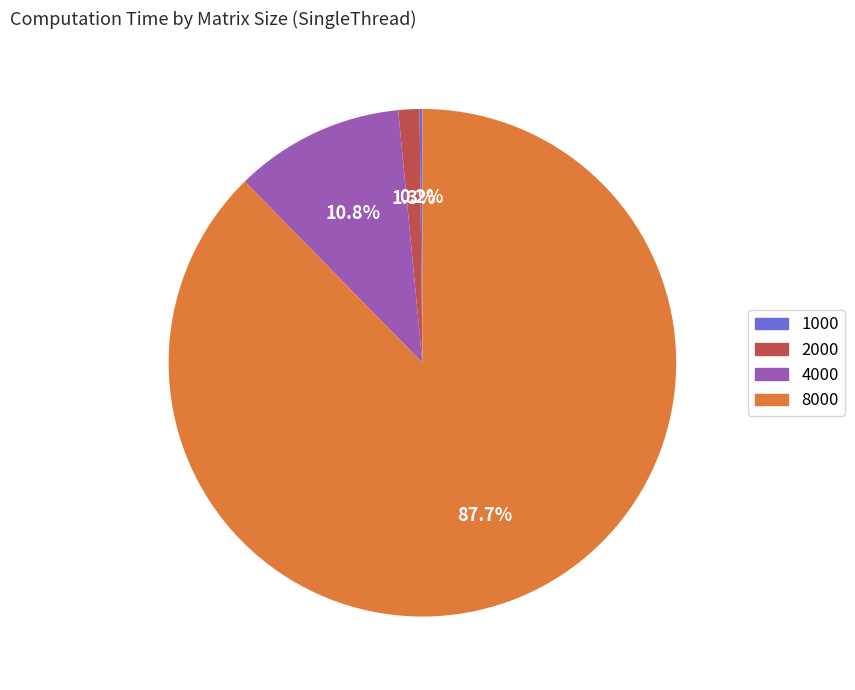

What is the largest slice in the pie chart?

8000